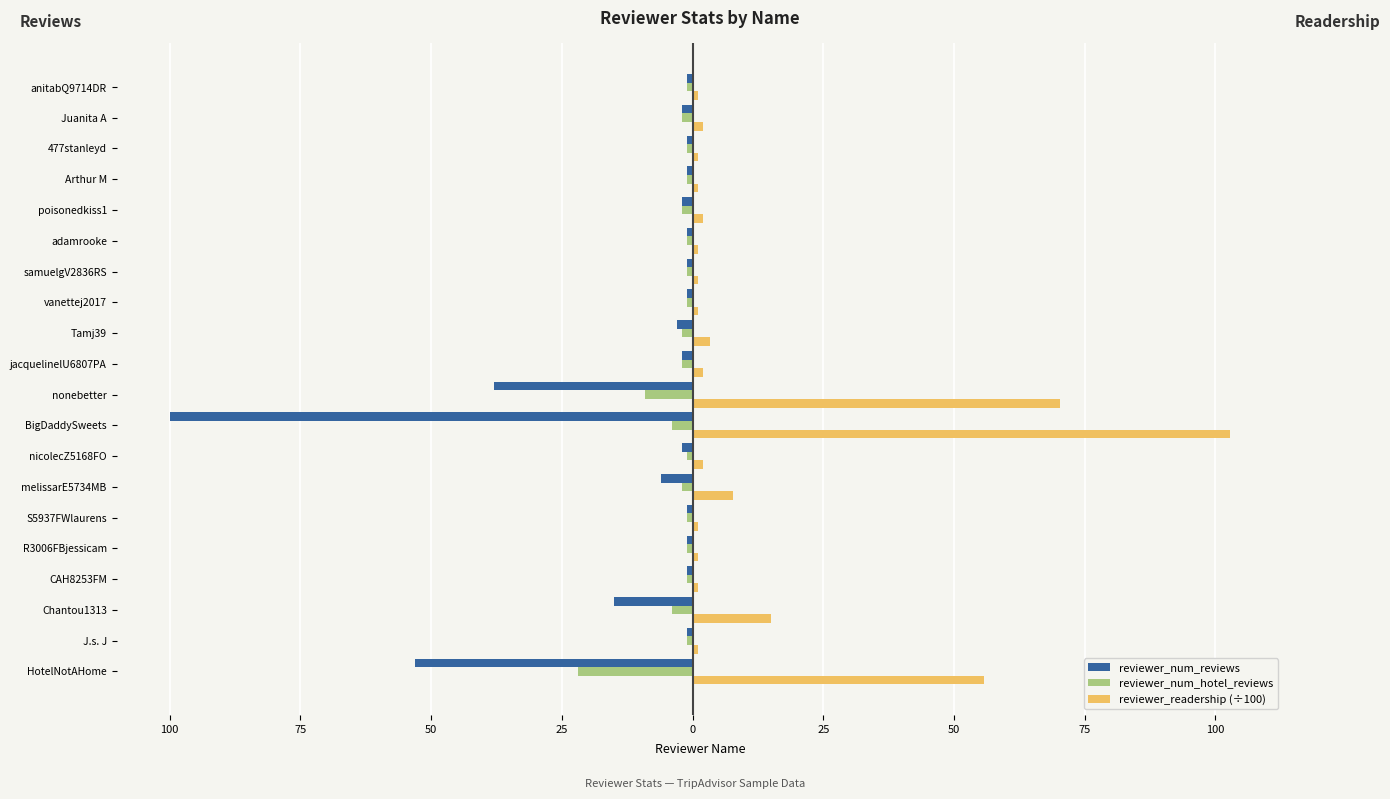

What is the greatest value displayed?

102.8